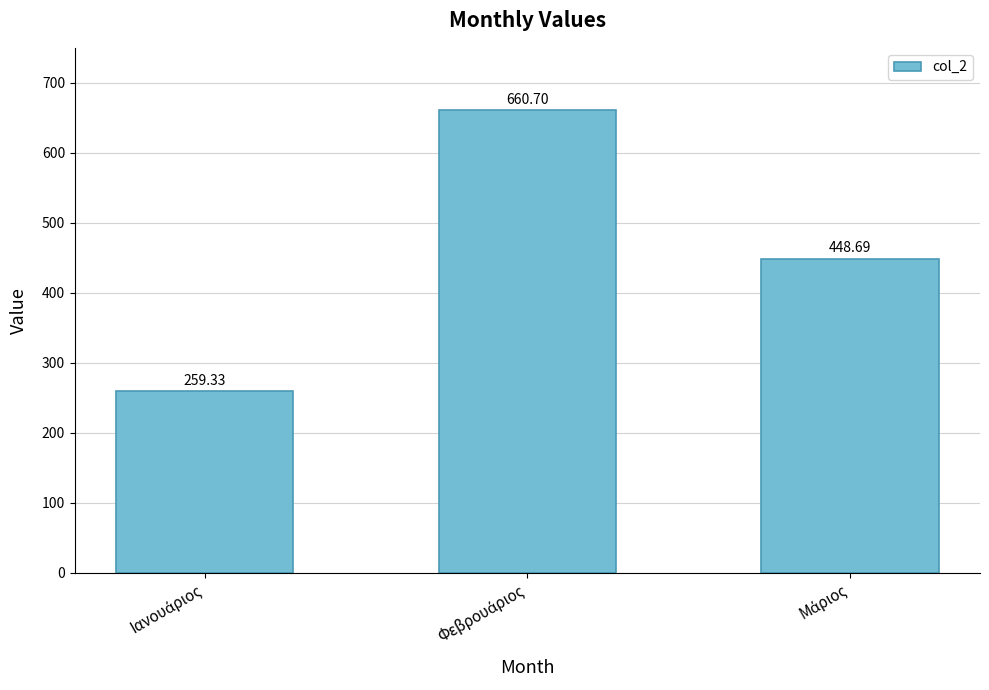

What is the difference between the maximum and minimum values?

401.4